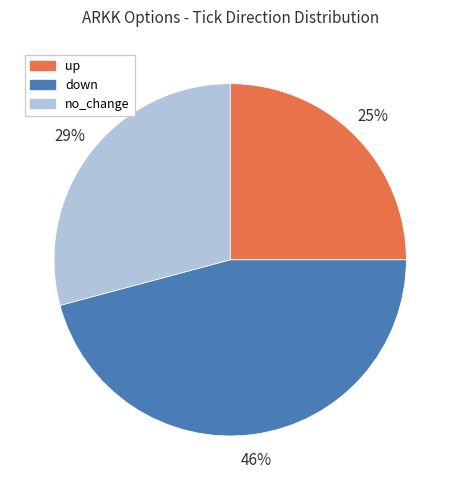

To the nearest percent, what is the difference between the largest and smallest slice percentages?

21%